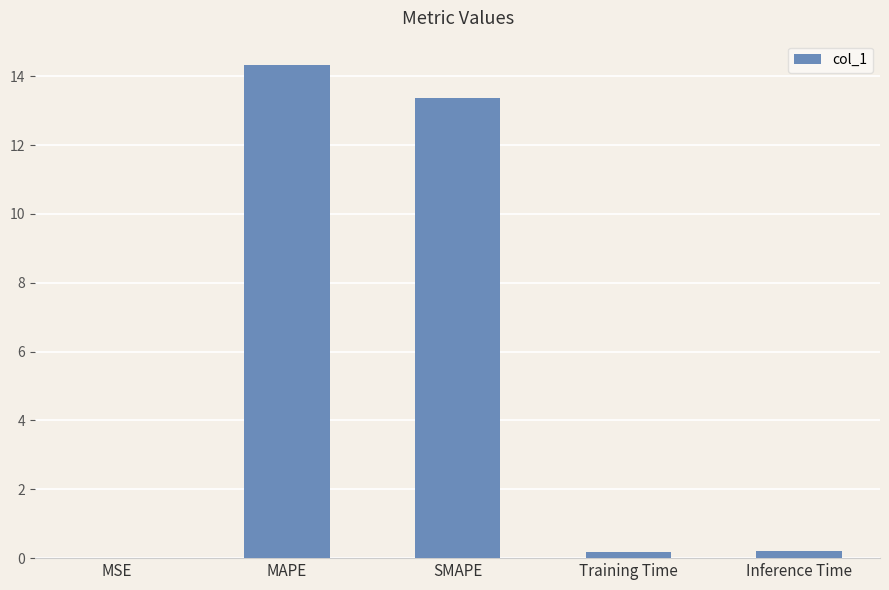

Approximately how many times larger is the value at SMAPE compared to MAPE?

0.9